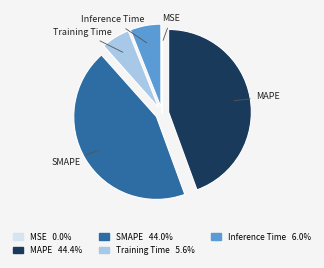

Does Inference Time represent more than half of the total?

No